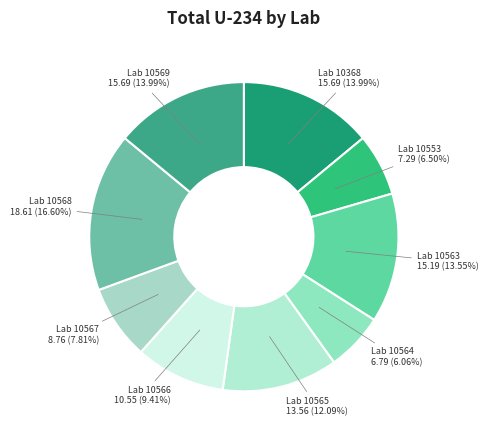

How many slices are in this pie chart?

9